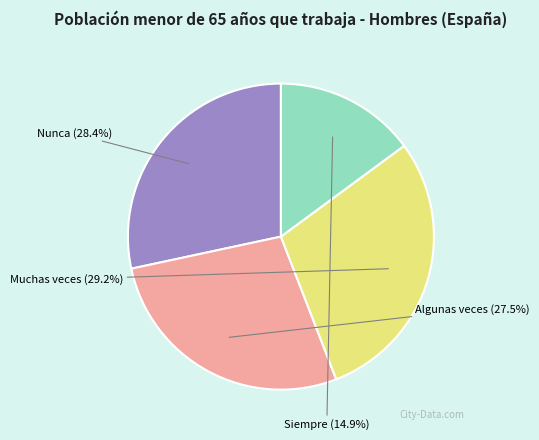

To the nearest percent, what portion does Nunca represent?

28%